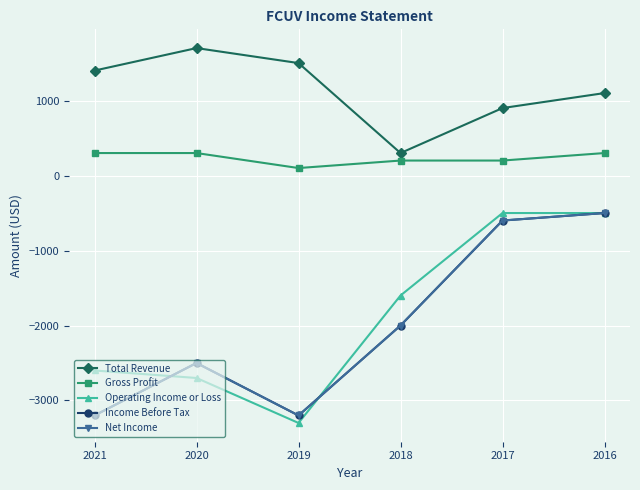

Is this an area chart (filled region under the line)?

No